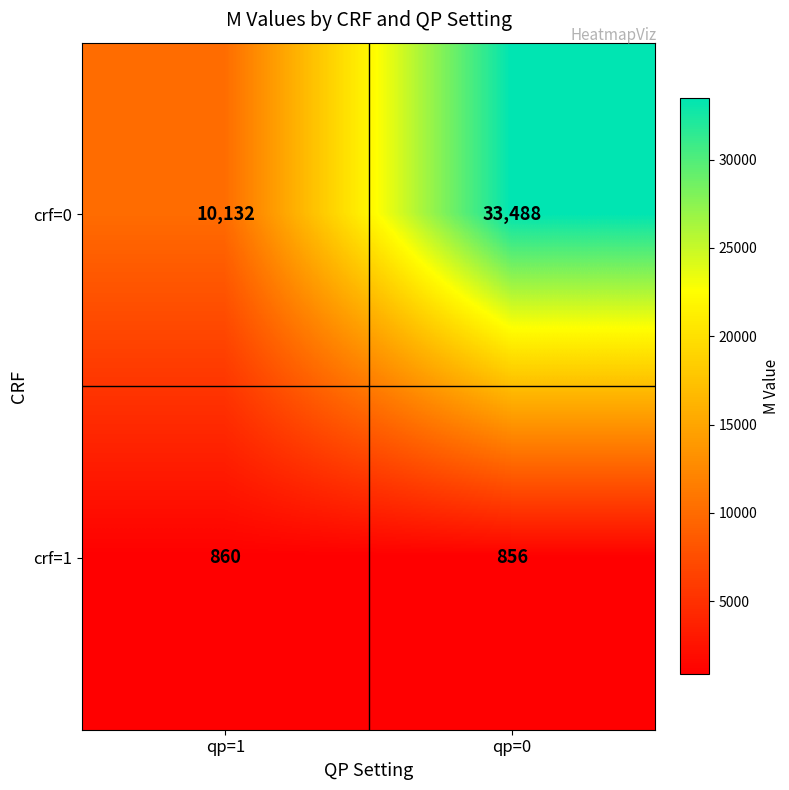

What value does the crf=1 series have at qp=1?

860